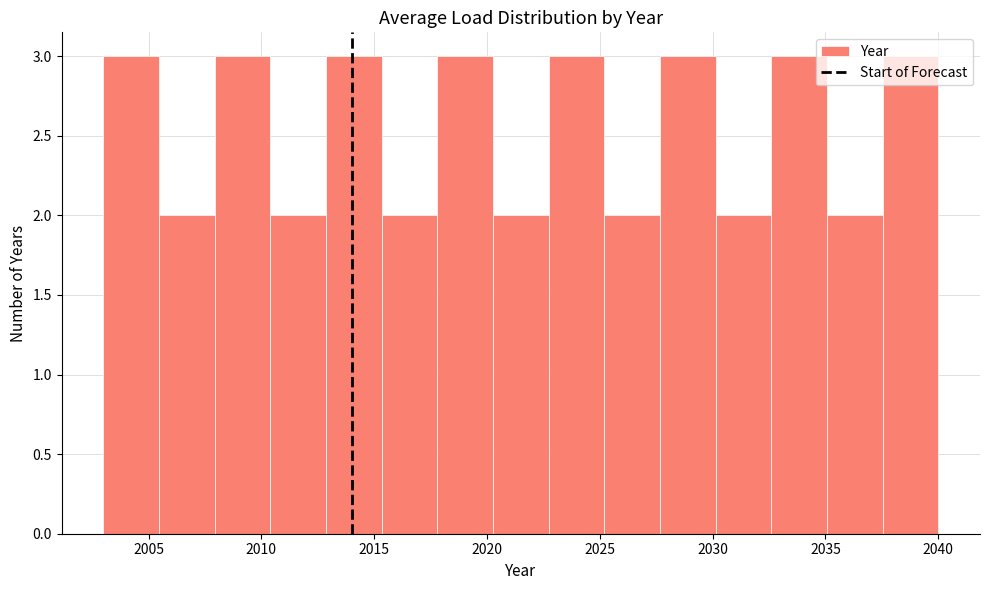

What is the height of the bar covering 2030.0 to 2032.5 on the x-axis? Neither the bar edges nor the heights are printed on the chart, so give them approximately, as read against the axes.

2